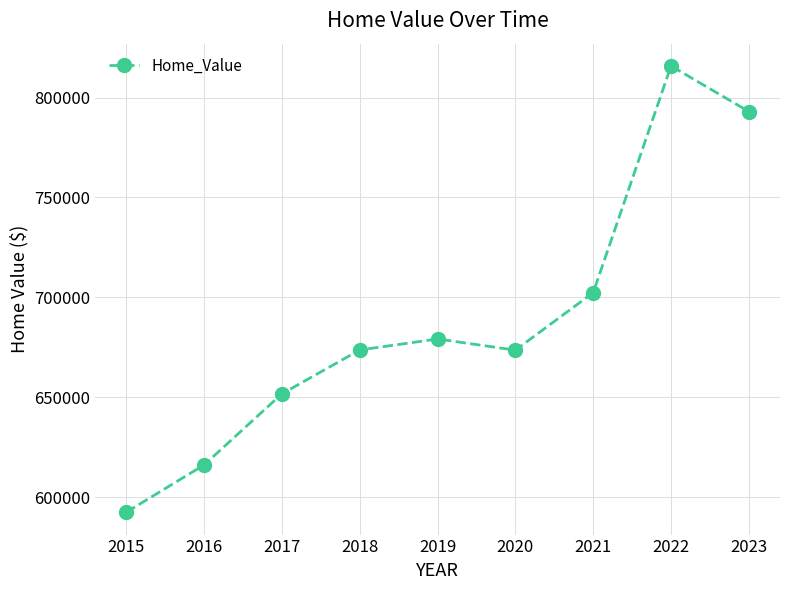

Between 2020 and 2016, which is larger?

2020